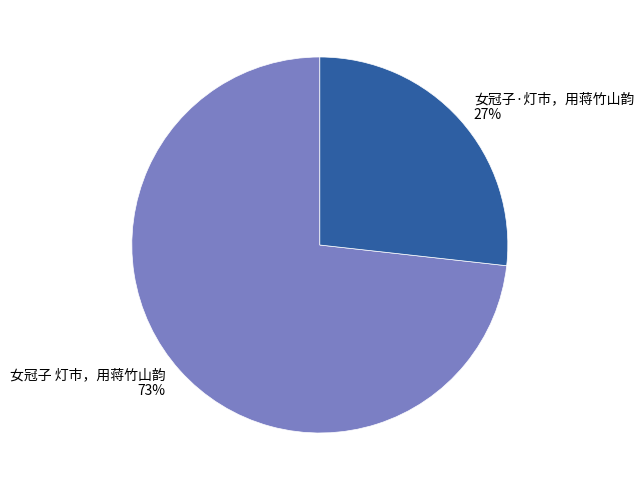

Which slice represents more than half of the pie?

女冠子 灯市，用蒋竹山韵